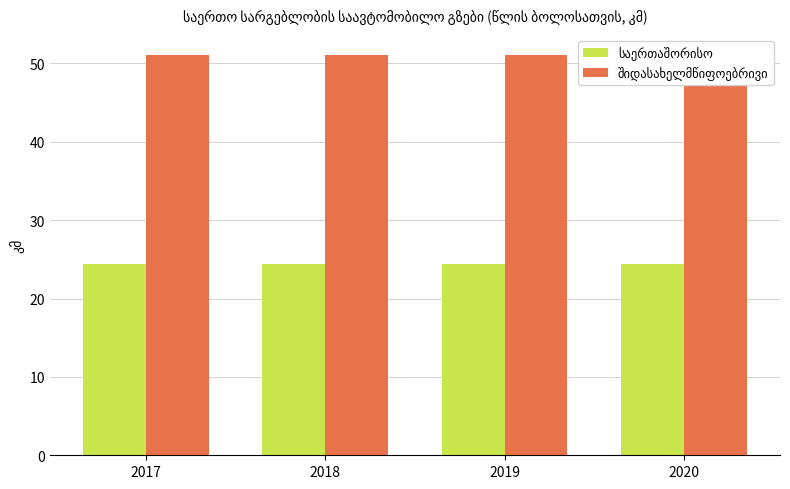

True or false: საერთაშორისო has a value of 24.4 at 2019.

True